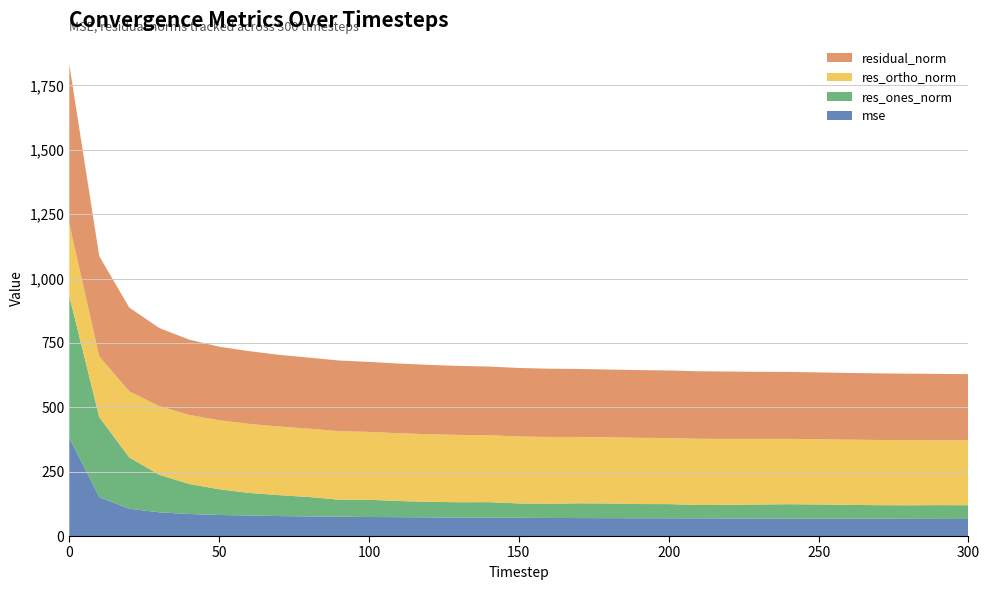

Reading left to right, list all the values displayed in this chart.

mse: 0=381.9	10=151.7	20=105.8	30=92.2	40=85.6	50=81.7	60=79.7	70=77.6	80=76.2	90=75.2	100=73.9	110=73.3	120=72.5	130=71.8	140=71.2	150=70.8	160=70.3	170=69.7	180=69.3	190=69.2	200=68.9	210=68.8	220=68.4	230=67.9	240=67.6	250=67.3	260=67.1	270=66.9	280=66.7	290=66.4	300=66.2
res_ones_norm: 0=549.9	10=310.0	20=199.6	30=145.7	40=116.5	50=100.0	60=87.5	70=81.2	80=75.4	90=65.8	100=67.2	110=62.6	120=60.3	130=59.5	140=60.4	150=55.8	160=55.0	170=57.3	180=57.1	190=55.0	200=55.1	210=51.7	220=52.9	230=54.5	240=56.0	250=55.3	260=53.9	270=52.9	280=52.7	290=53.6	300=53.4
res_ortho_norm: 0=281.8	10=235.8	20=256.8	30=266.4	40=268.3	50=267.8	60=268.5	70=266.4	80=265.5	90=266.3	100=263.4	110=263.4	120=262.5	130=261.3	140=259.9	150=260.1	160=259.5	170=257.7	180=257.0	190=257.2	200=256.6	210=257.2	220=256.1	230=254.8	240=253.8	250=253.5	260=253.4	270=253.2	280=252.9	290=252.1	300=251.7
residual_norm: 0=617.9	10=389.5	20=325.3	30=303.7	40=292.5	50=285.9	60=282.4	70=278.5	80=276.0	90=274.3	100=271.8	110=270.7	120=269.3	130=268.0	140=266.8	150=266.0	160=265.2	170=264.0	180=263.3	190=263.1	200=262.4	210=262.3	220=261.5	230=260.6	240=259.9	250=259.5	260=259.1	270=258.7	280=258.3	290=257.7	300=257.3